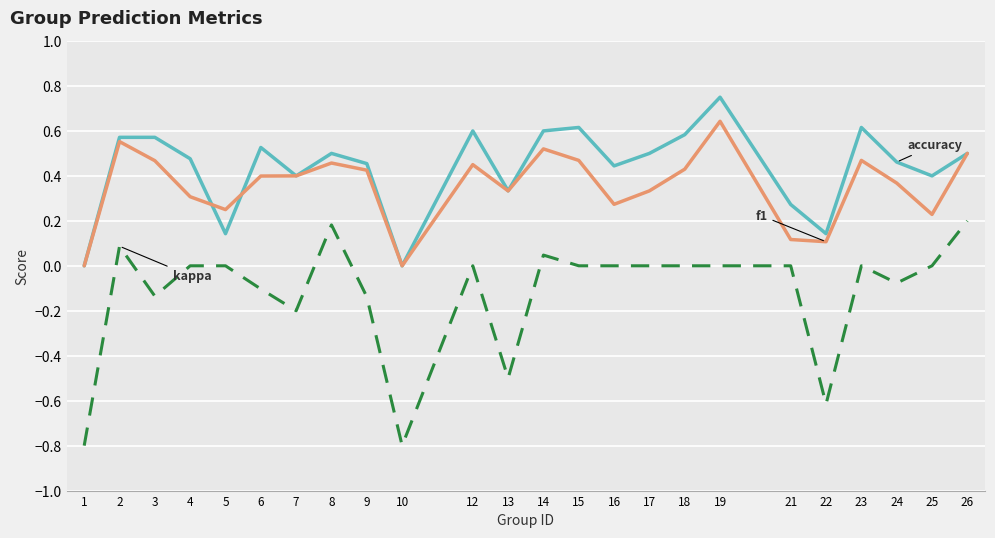

At which category is the sum across all series the highest?

19